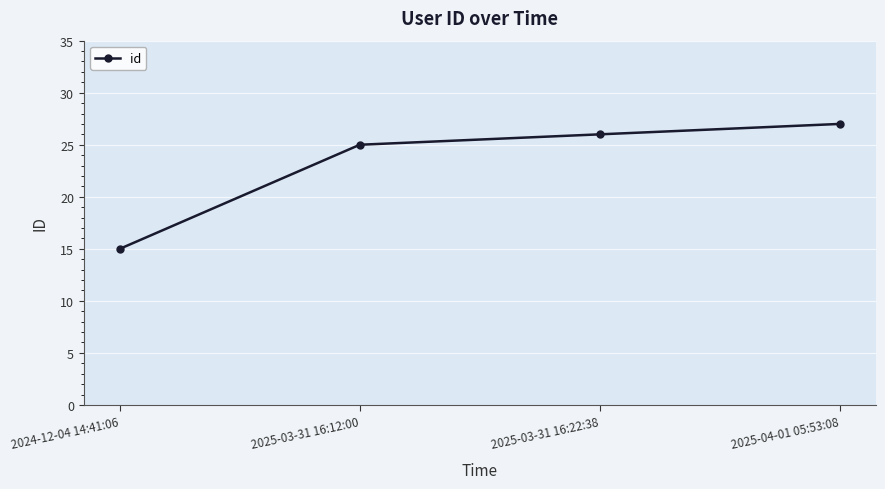

What is the minimum value shown in the chart?

15